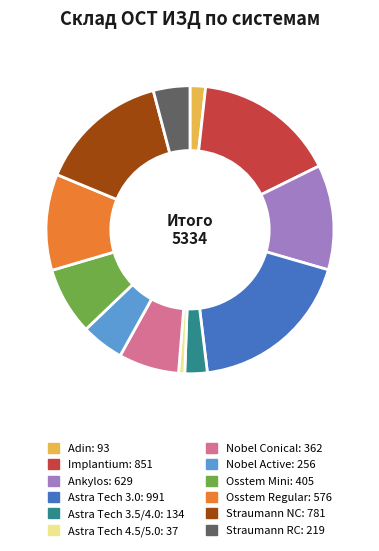

Count the number of slices in the pie.

12